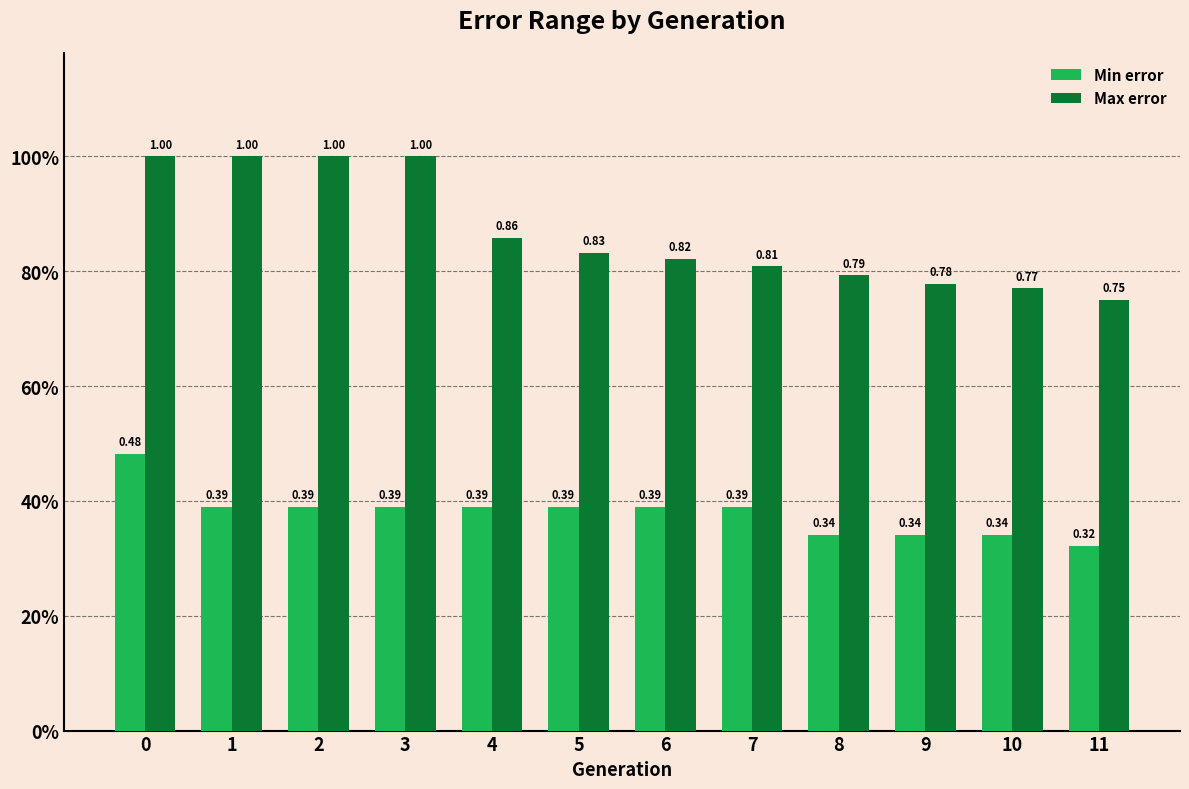

What are all the series names shown in the legend?

Min error, Max error